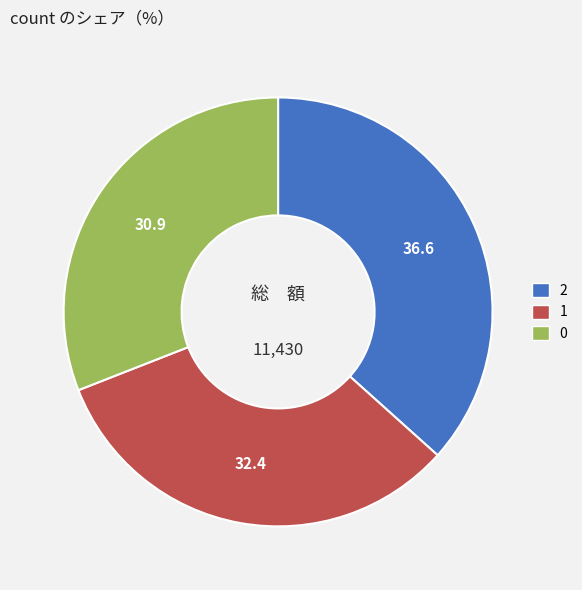

Is 0 the majority of the pie?

No